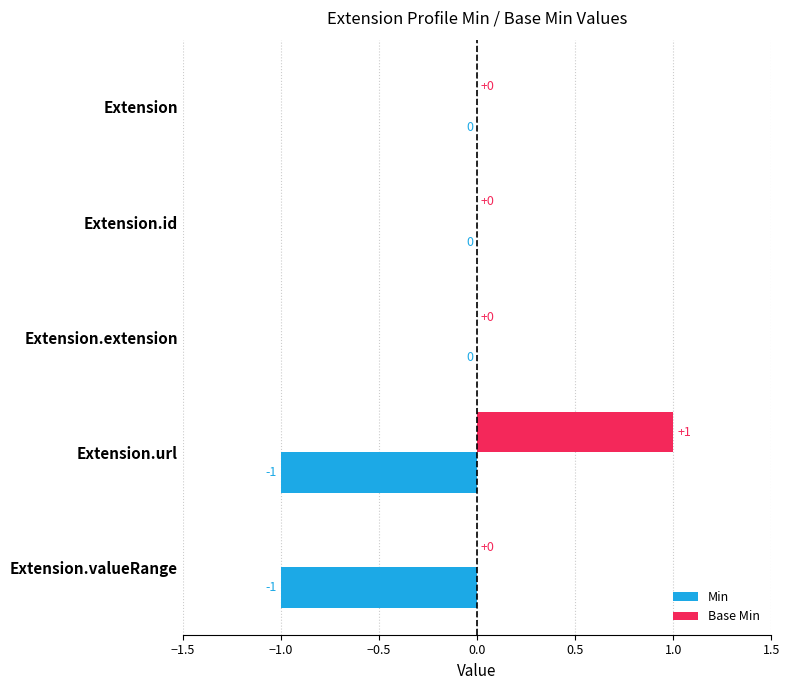

How many values in Base Min are above zero?

1